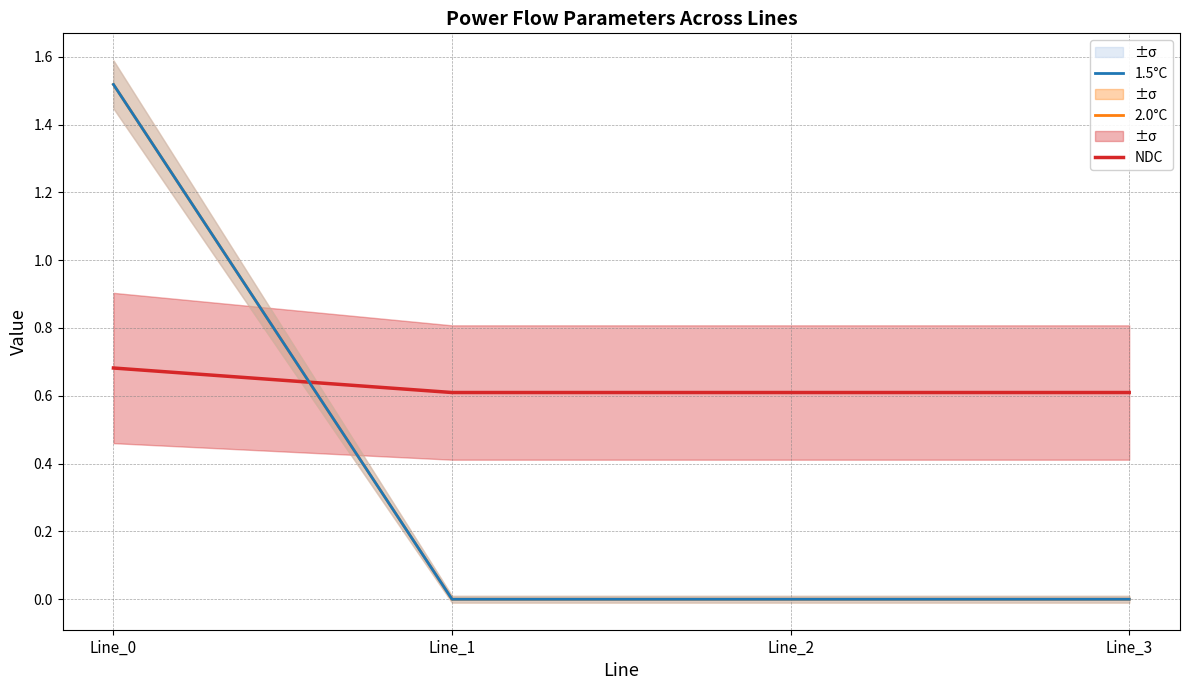

How many values in 1.5°C are above zero?

1